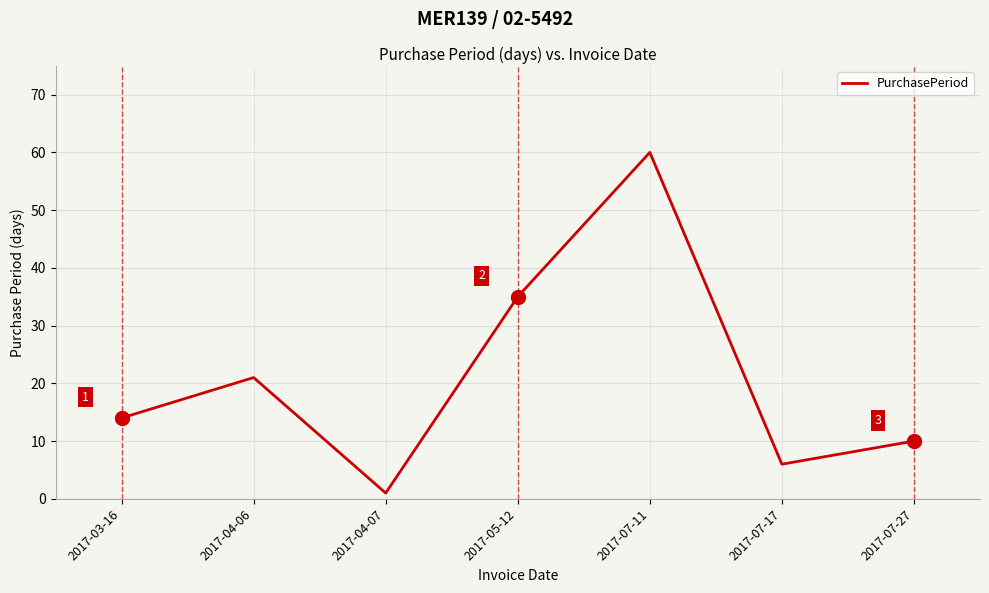

What is the maximum value shown in the chart?

60